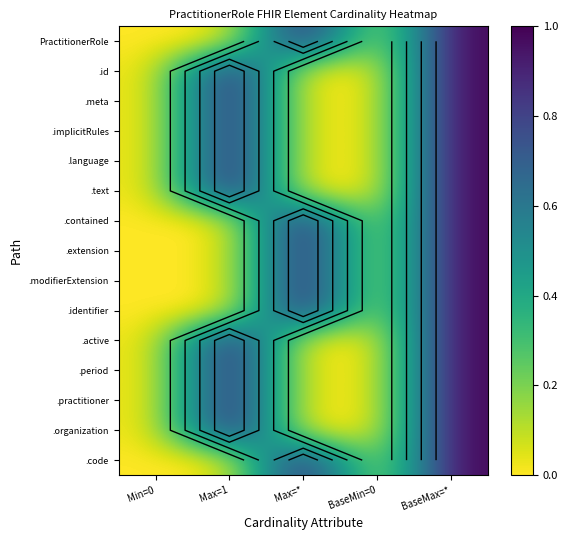

Which series changed the most between Max=1 and Max=*?

PractitionerRole